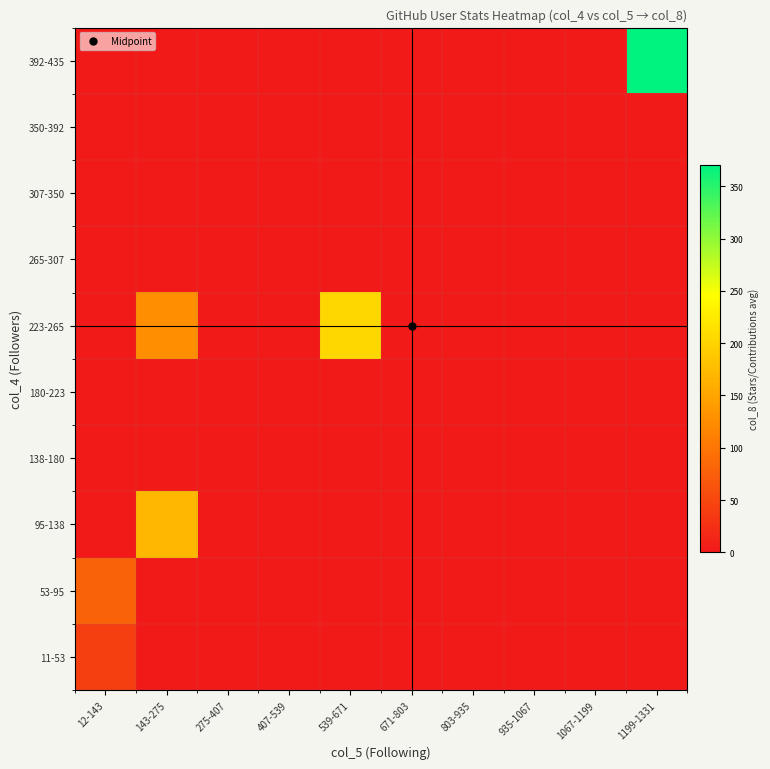

Reading left to right, transcribe all the data shown in this chart.

11-53: 12-143=40.8	143-275=0.0	275-407=0.0	407-539=0.0	539-671=0.0	671-803=0.0	803-935=0.0	935-1067=0.0	1067-1199=0.0	1199-1331=0.0
53-95: 12-143=78.5	143-275=0.0	275-407=0.0	407-539=0.0	539-671=0.0	671-803=0.0	803-935=0.0	935-1067=0.0	1067-1199=0.0	1199-1331=0.0
95-138: 12-143=0.0	143-275=170.0	275-407=0.0	407-539=0.0	539-671=0.0	671-803=0.0	803-935=0.0	935-1067=0.0	1067-1199=0.0	1199-1331=0.0
138-180: 12-143=0.0	143-275=0.0	275-407=0.0	407-539=0.0	539-671=0.0	671-803=0.0	803-935=0.0	935-1067=0.0	1067-1199=0.0	1199-1331=0.0
180-223: 12-143=0.0	143-275=0.0	275-407=0.0	407-539=0.0	539-671=0.0	671-803=0.0	803-935=0.0	935-1067=0.0	1067-1199=0.0	1199-1331=0.0
223-265: 12-143=0.0	143-275=127.0	275-407=0.0	407-539=0.0	539-671=204.0	671-803=0.0	803-935=0.0	935-1067=0.0	1067-1199=0.0	1199-1331=0.0
265-307: 12-143=0.0	143-275=0.0	275-407=0.0	407-539=0.0	539-671=0.0	671-803=0.0	803-935=0.0	935-1067=0.0	1067-1199=0.0	1199-1331=0.0
307-350: 12-143=0.0	143-275=0.0	275-407=0.0	407-539=0.0	539-671=0.0	671-803=0.0	803-935=0.0	935-1067=0.0	1067-1199=0.0	1199-1331=0.0
350-392: 12-143=0.0	143-275=0.0	275-407=0.0	407-539=0.0	539-671=0.0	671-803=0.0	803-935=0.0	935-1067=0.0	1067-1199=0.0	1199-1331=0.0
392-435: 12-143=0.0	143-275=0.0	275-407=0.0	407-539=0.0	539-671=0.0	671-803=0.0	803-935=0.0	935-1067=0.0	1067-1199=0.0	1199-1331=370.0